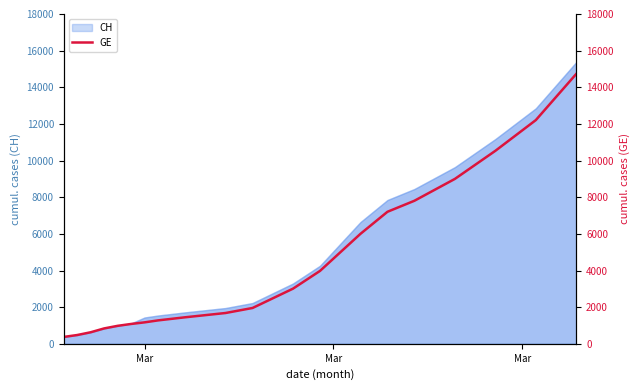

What is the smallest value displayed?

375